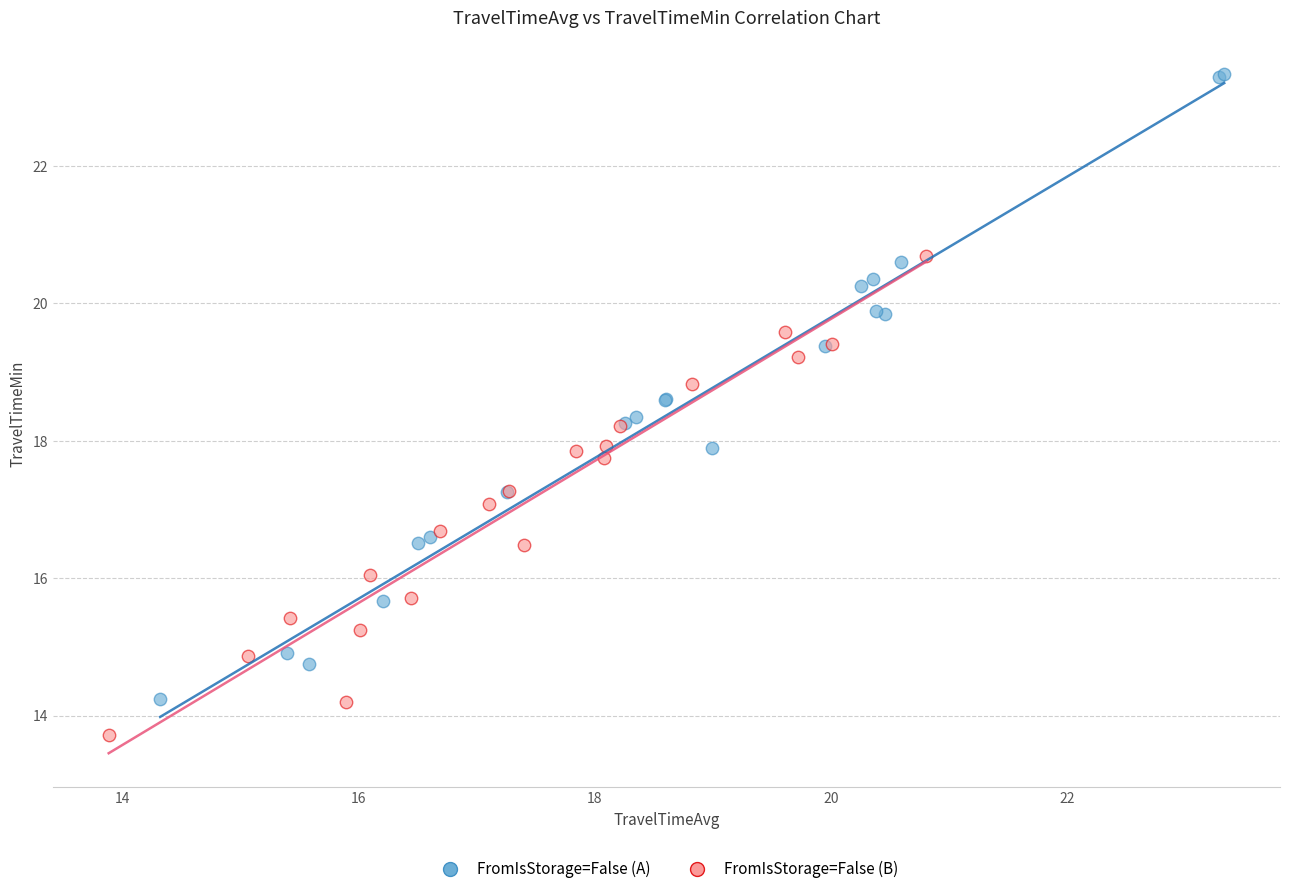

What are all the series names shown in the legend?

FromIsStorage=False (A), FromIsStorage=False (B)